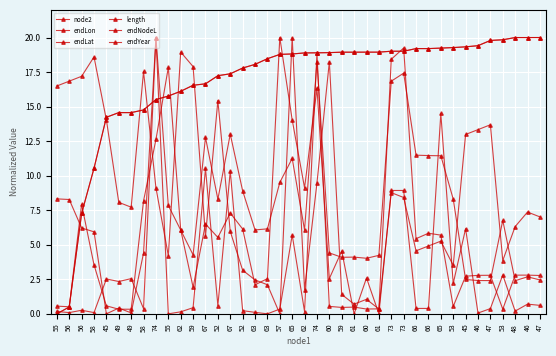

How many lines are shown in the chart?

6